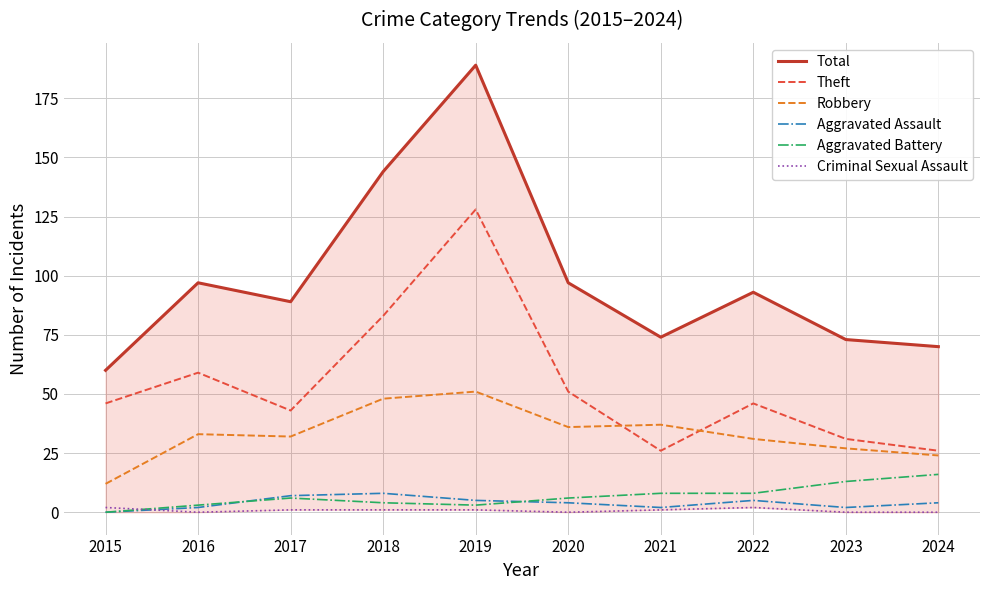

What is the greatest value displayed?

189